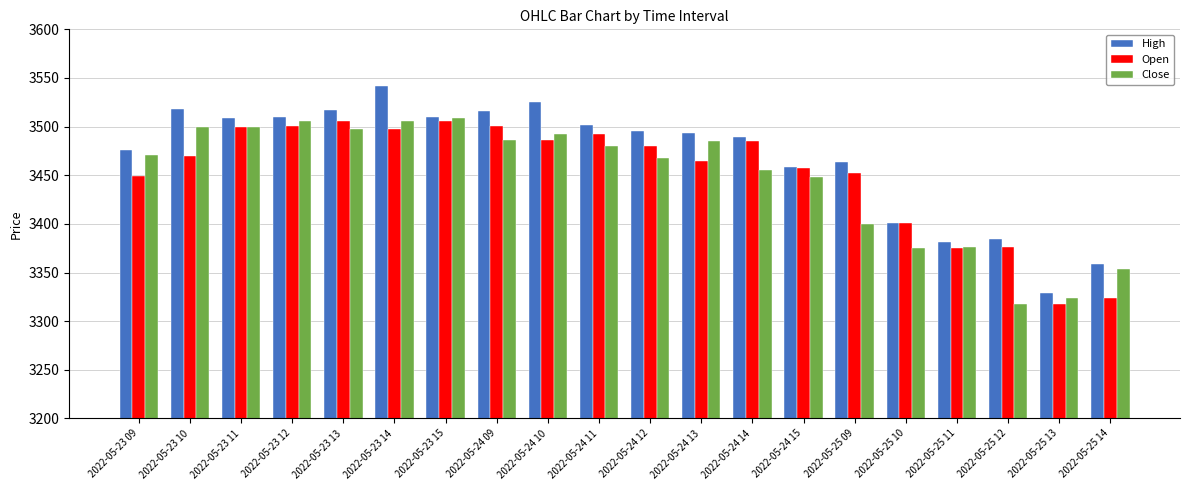

What is the highest value of the Close series?

3508.9